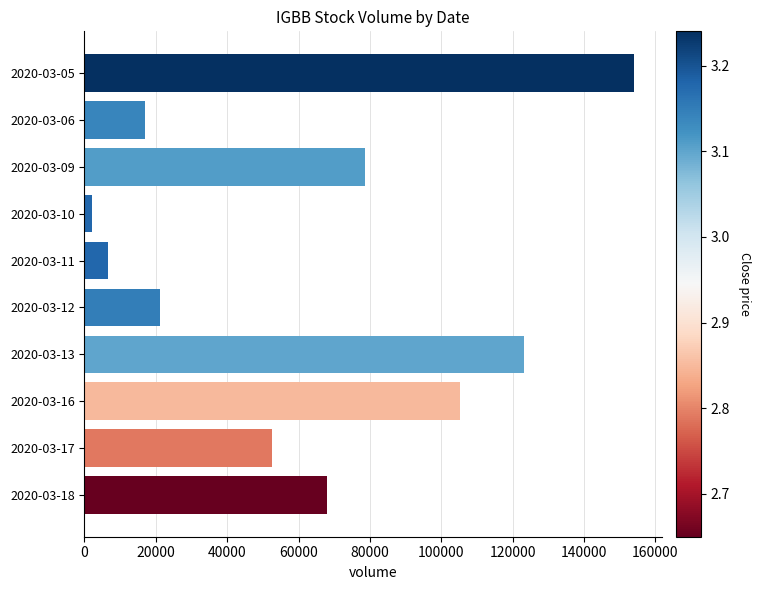

What is the maximum value shown in the chart?

154100